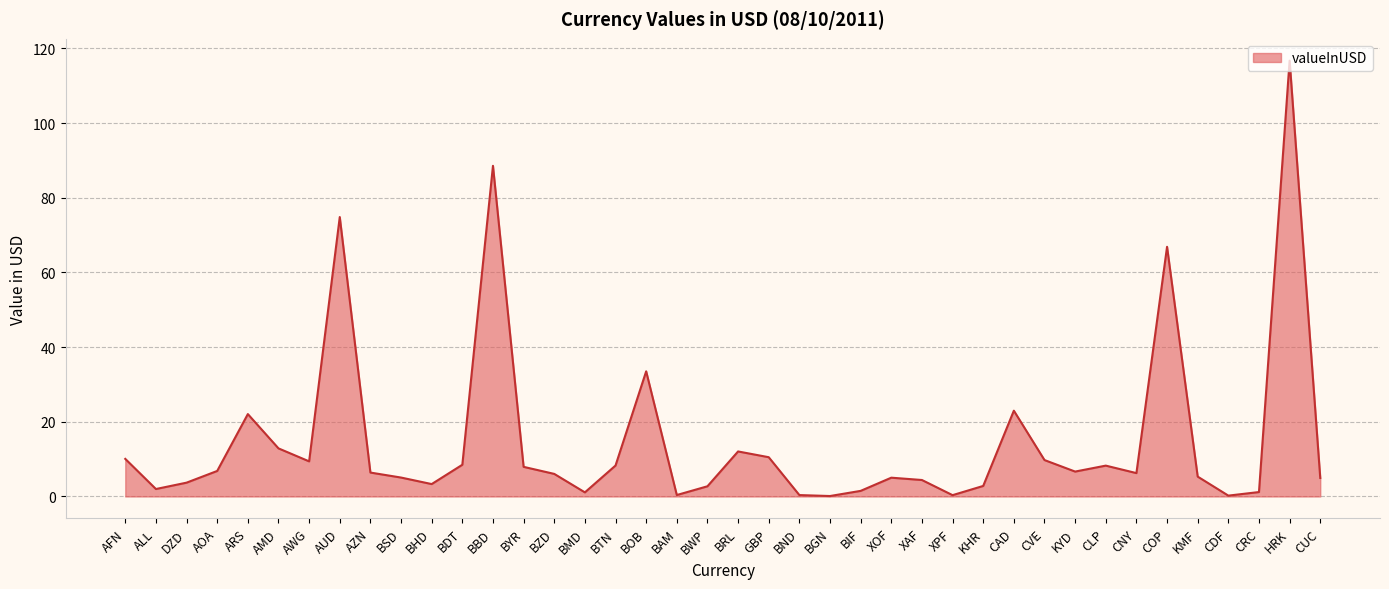

Where is the data nearest to the value 58?

COP